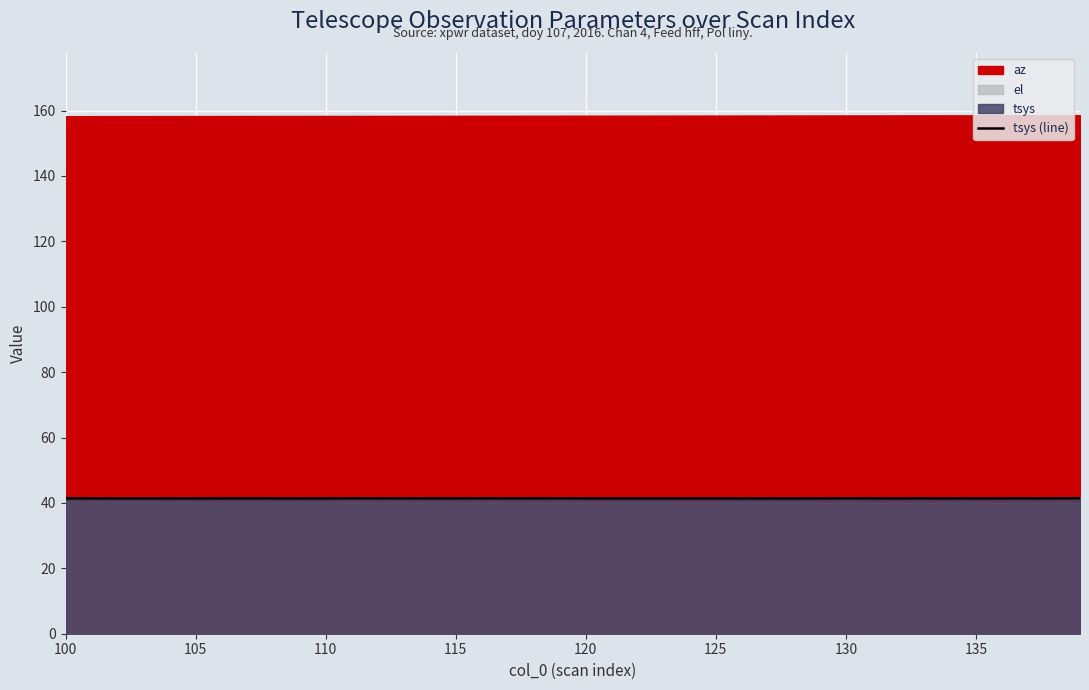

What is the highest value of the tsys (line) series?

41.4